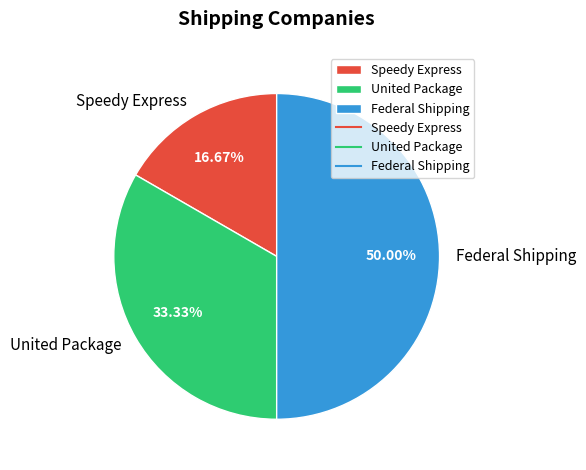

Does Speedy Express account for over 50% of the chart?

No